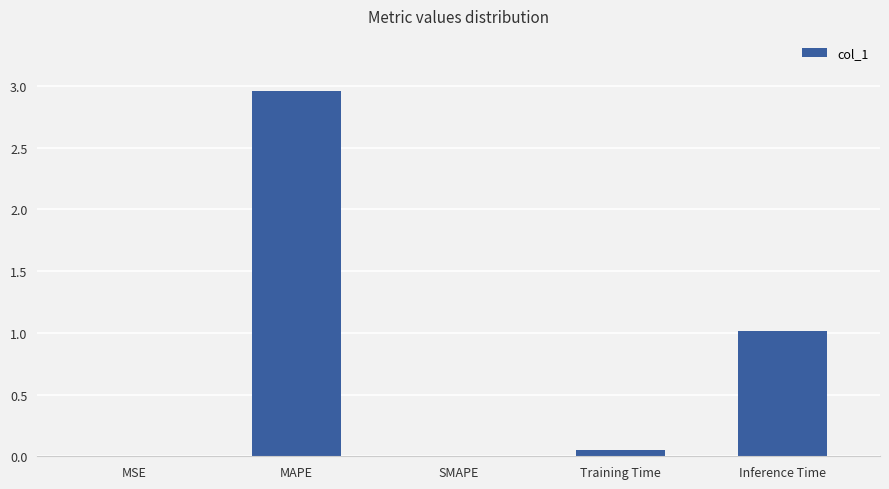

True or false: the data shows 4.2 at MAPE.

False